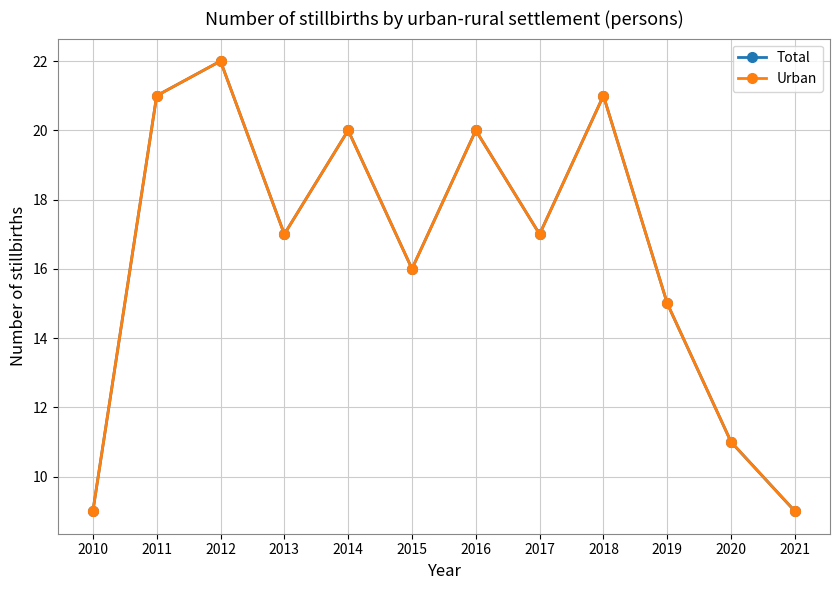

Is this an area chart (filled region under the line)?

No